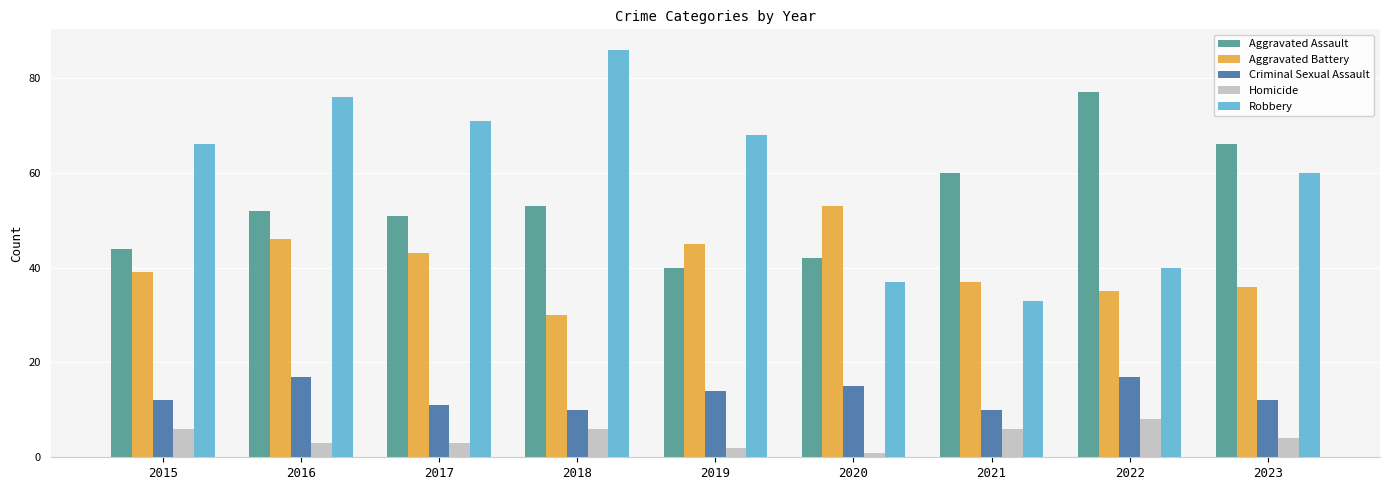

Which series changed the most between 2022 and 2023?

Robbery